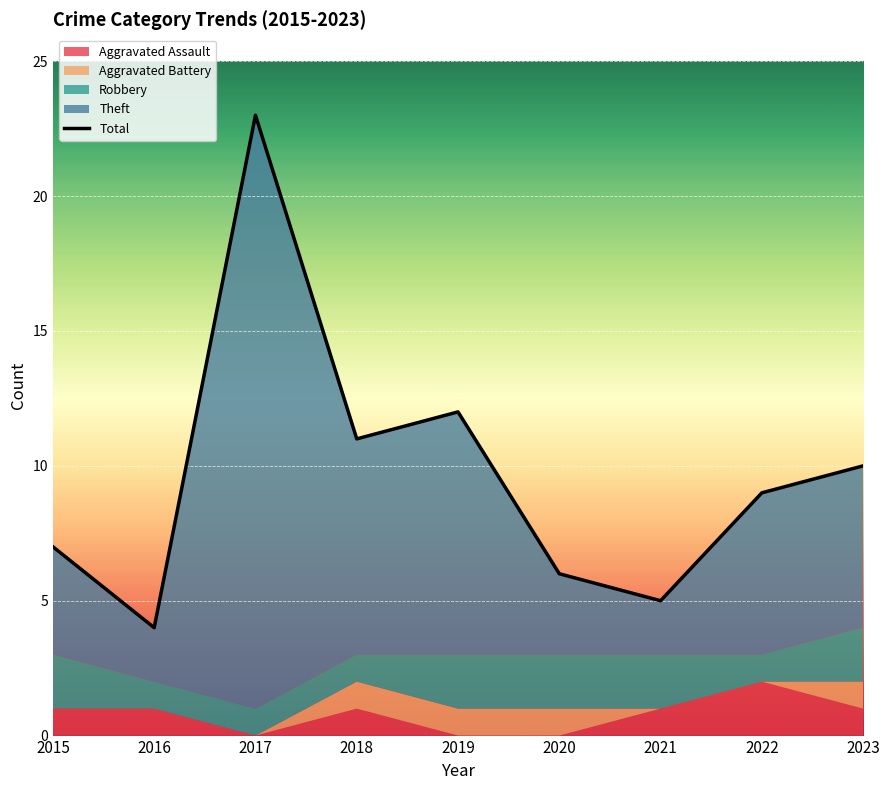

At which category does the chart reach its peak across all series?

2017